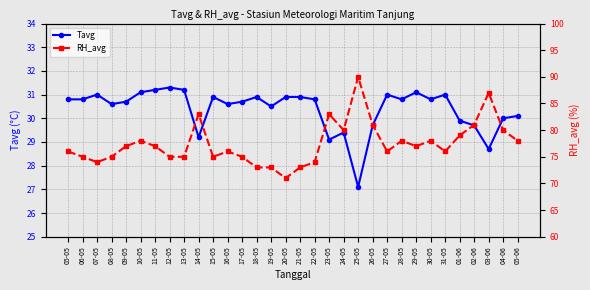

Read the RH_avg value at 26-05.

81.0